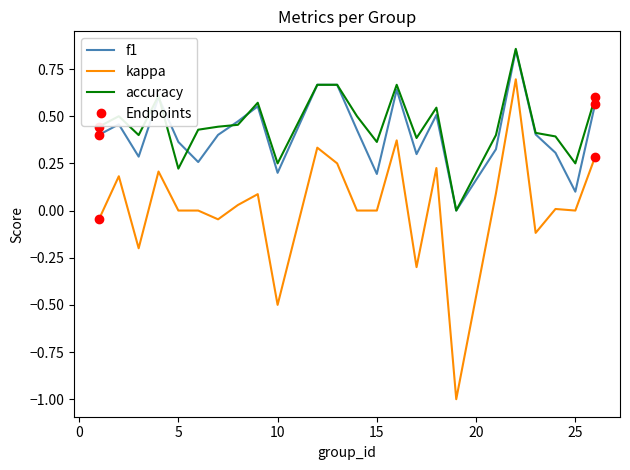

What is the lowest value of the kappa series?

-1.0